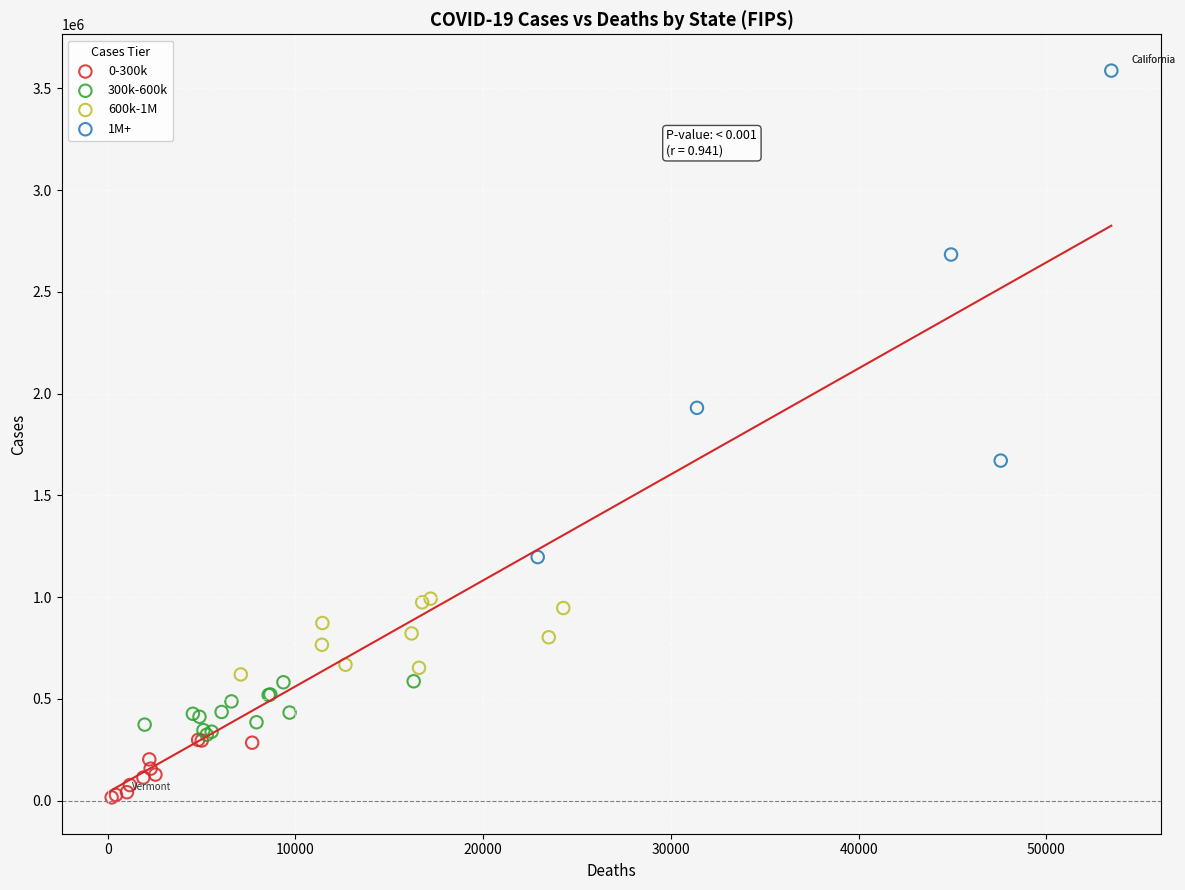

Which series reaches the minimum Y coordinate?

0-300k